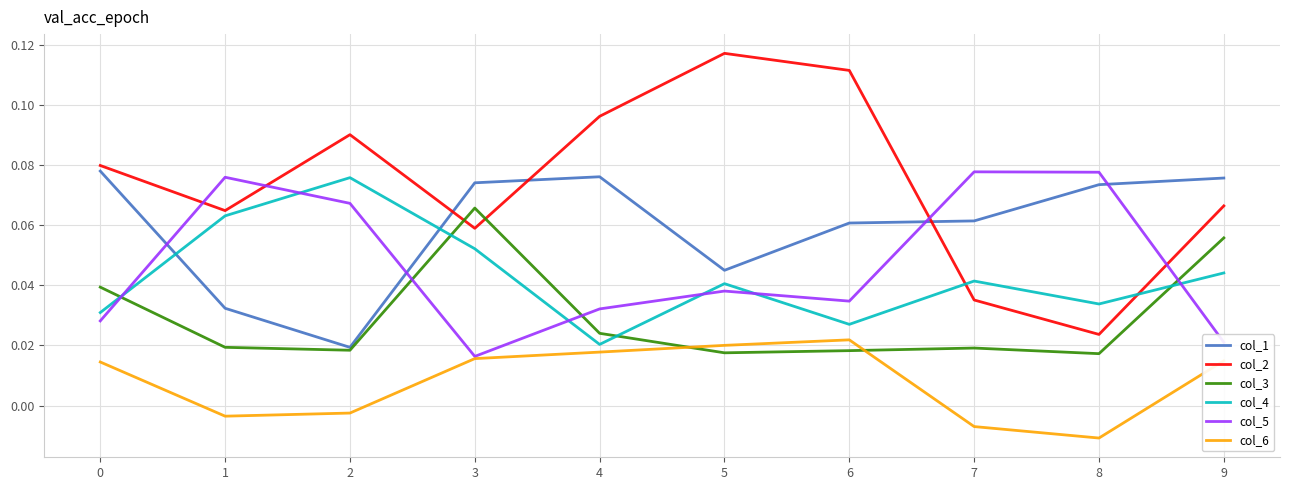

True or false: col_6 and col_2 cross at least once.

False